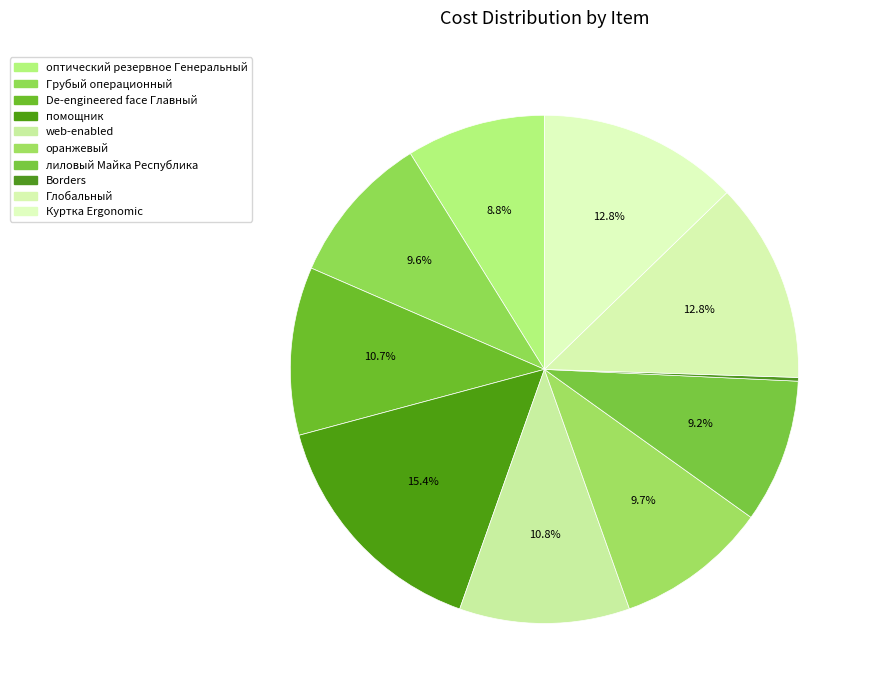

Which slice is the largest?

помощник